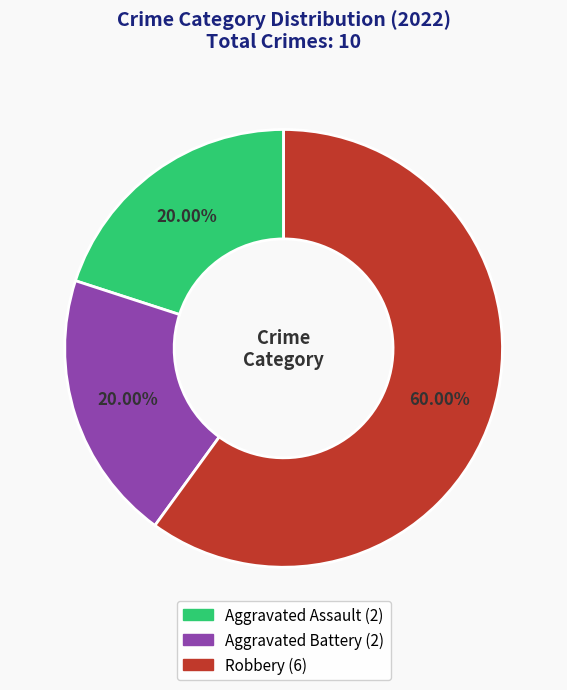

How many segments does this pie chart have?

3